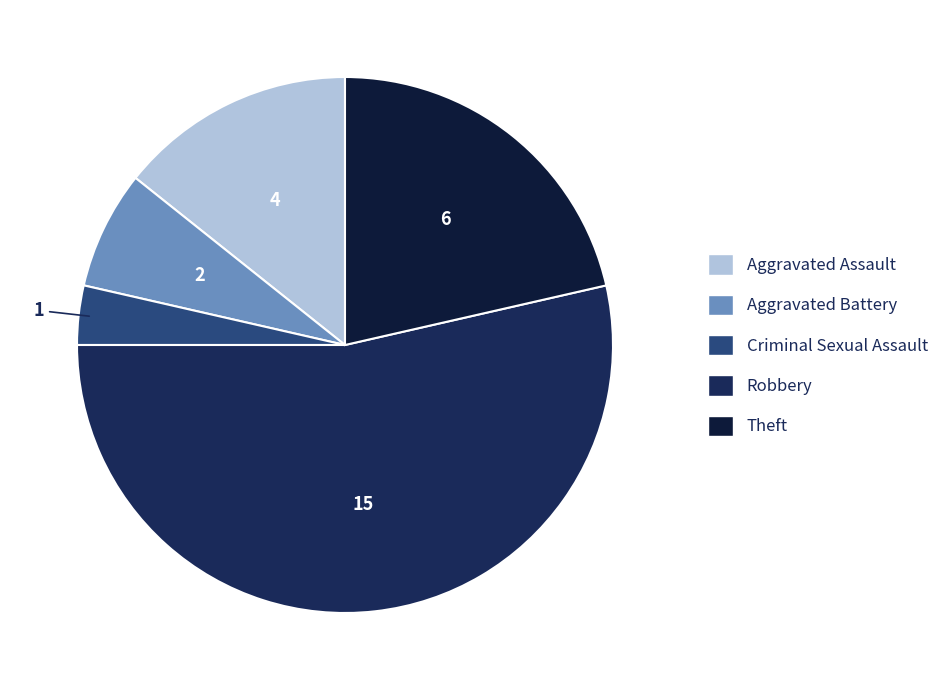

Which category has the biggest portion of the pie?

Robbery